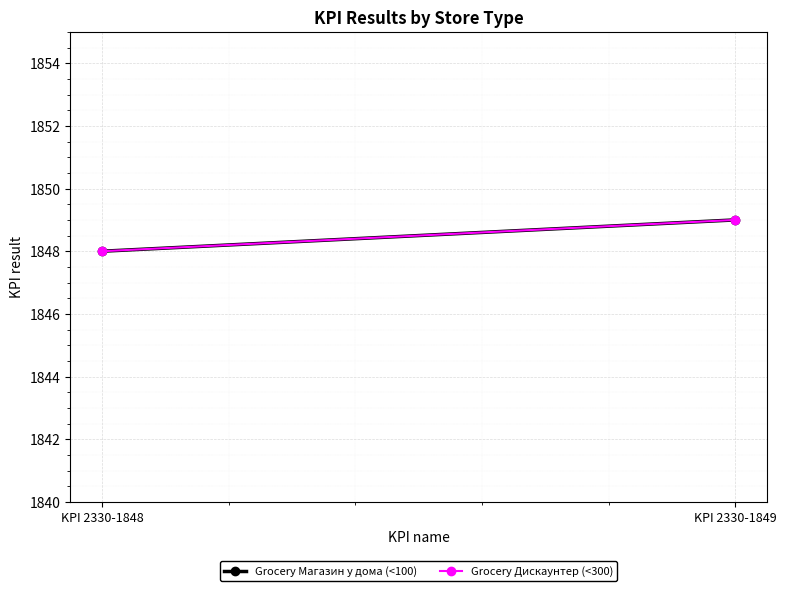

What is the value of the Grocery Магазин у дома (<100) point at the 1st from the left?

1848